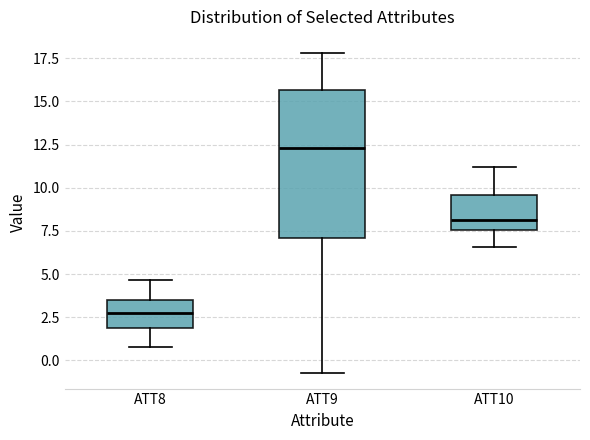

Reading left to right, read every box against the y-axis: the position of its median line, the range the box covers, and the ends of its whiskers. The values are not printed on the chart, so give them approximately, as read against the axis.

ATT8: median 3.0, box 2.0 to 3.5, whiskers 1.0 to 4.5
ATT9: median 12.5, box 7.0 to 15.5, whiskers -0.5 to 18.0
ATT10: median 8.0, box 7.5 to 9.5, whiskers 6.5 to 11.0